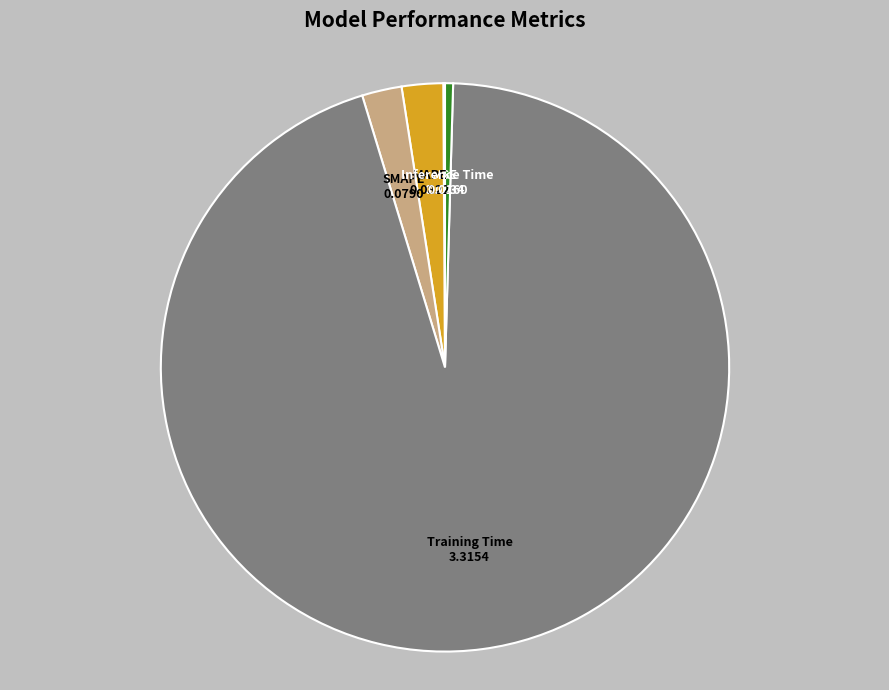

Which category accounts for the majority?

Training Time